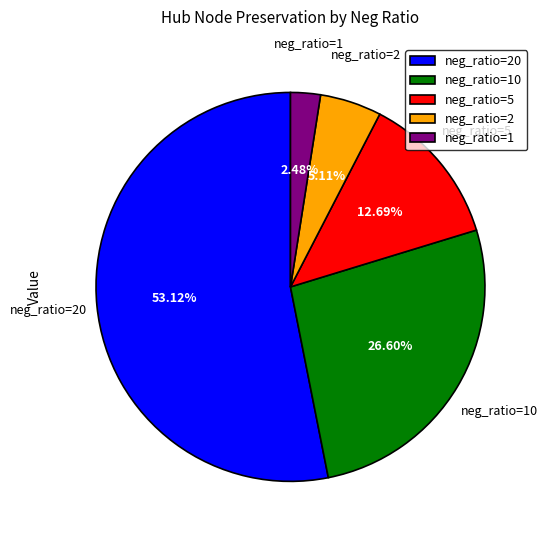

Rank the categories by value from lowest to highest.

neg_ratio=1, neg_ratio=2, neg_ratio=5, neg_ratio=10, neg_ratio=20